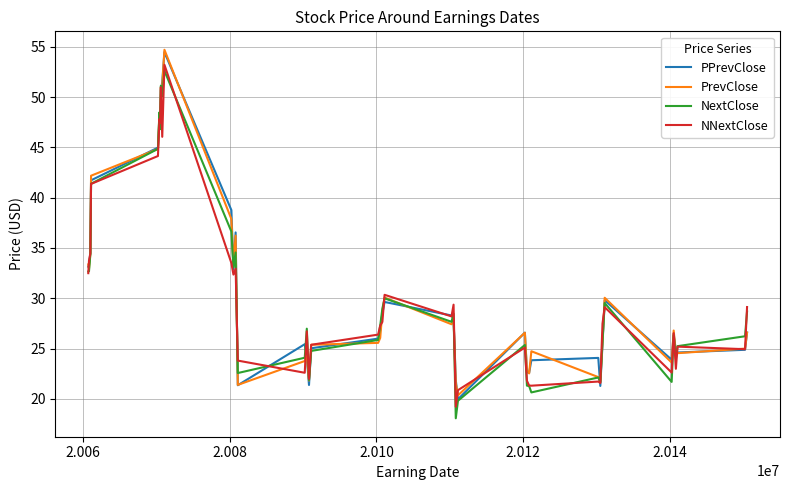

What is the minimum value for NNextClose?

19.2